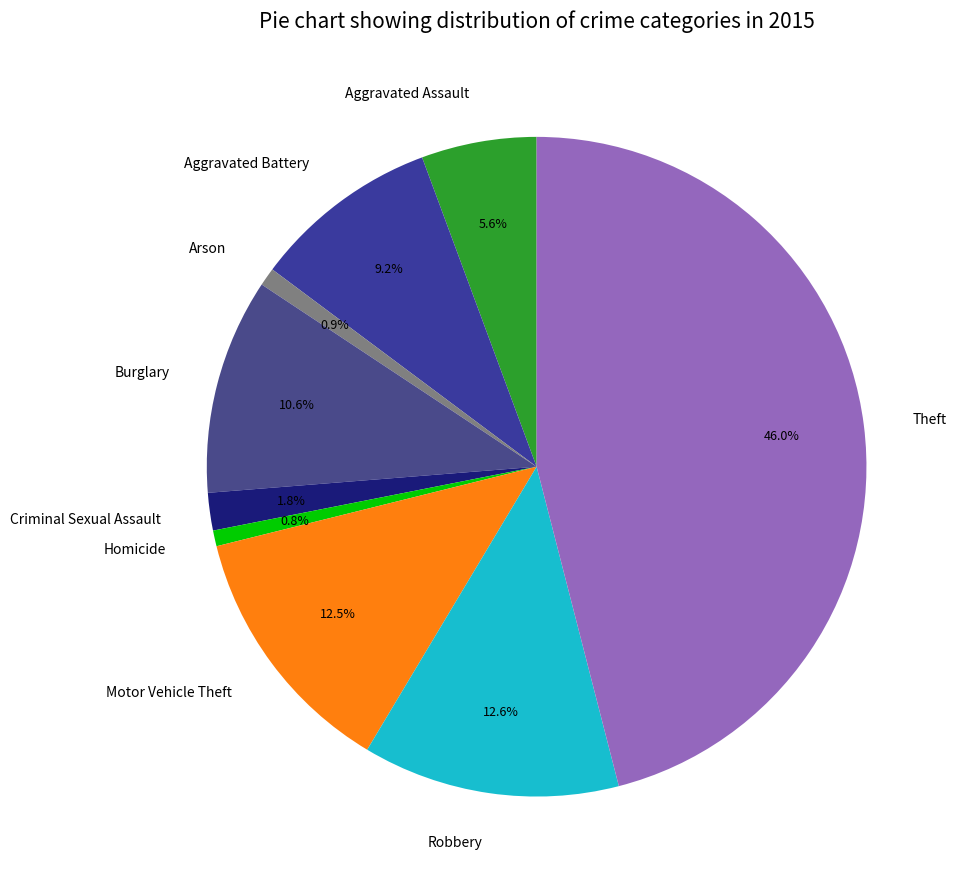

To the nearest percent, what is the difference between the largest and smallest slice percentages?

45%